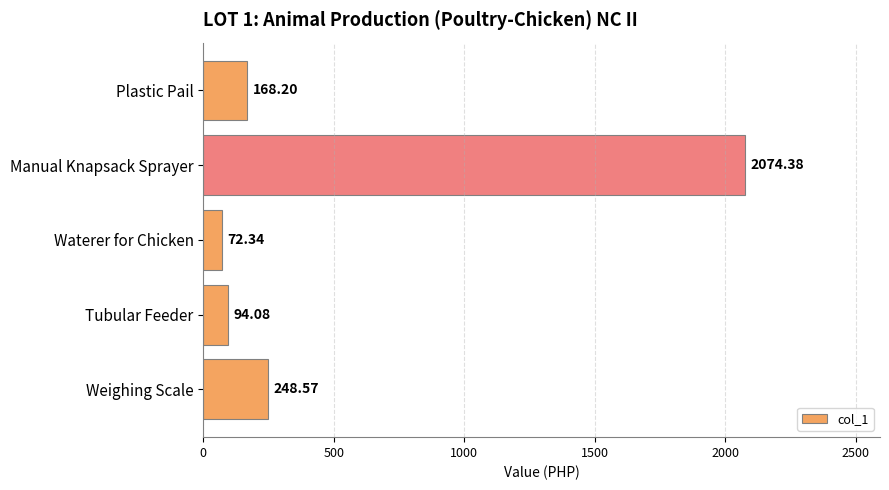

What is the maximum value shown in the chart?

2074.4